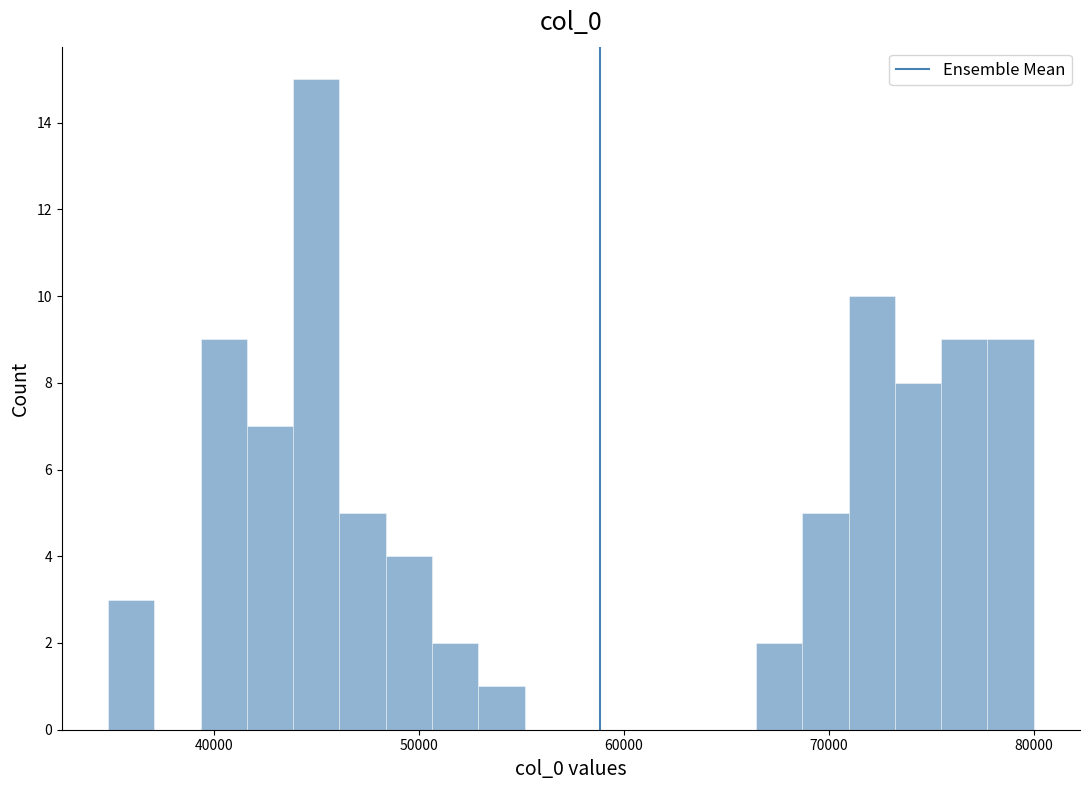

Read against the x-axis, roughly where is the centre of the tallest bar?

45000